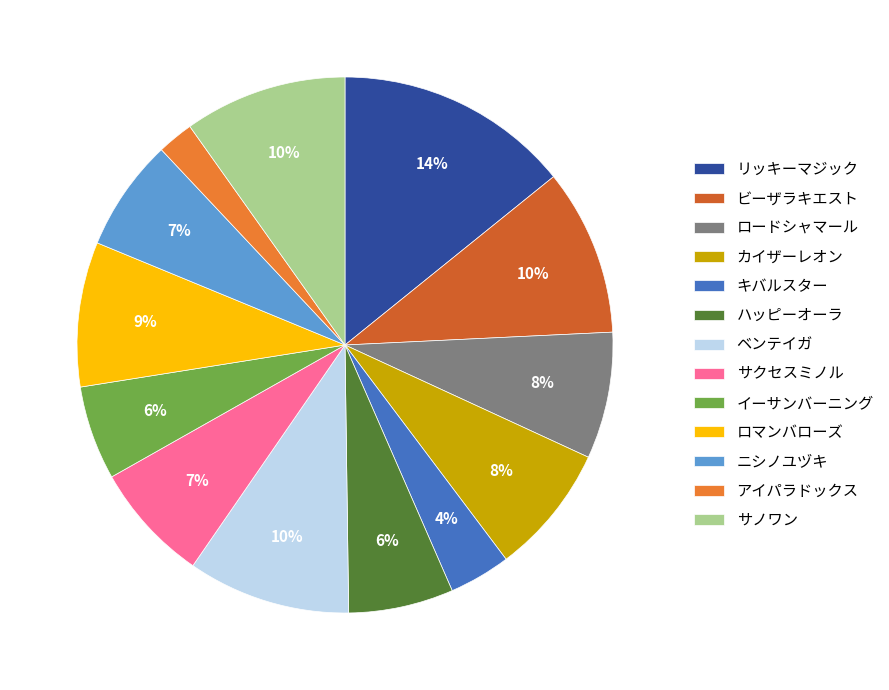

What percentage is the カイザーレオン slice, to the nearest percent?

8%